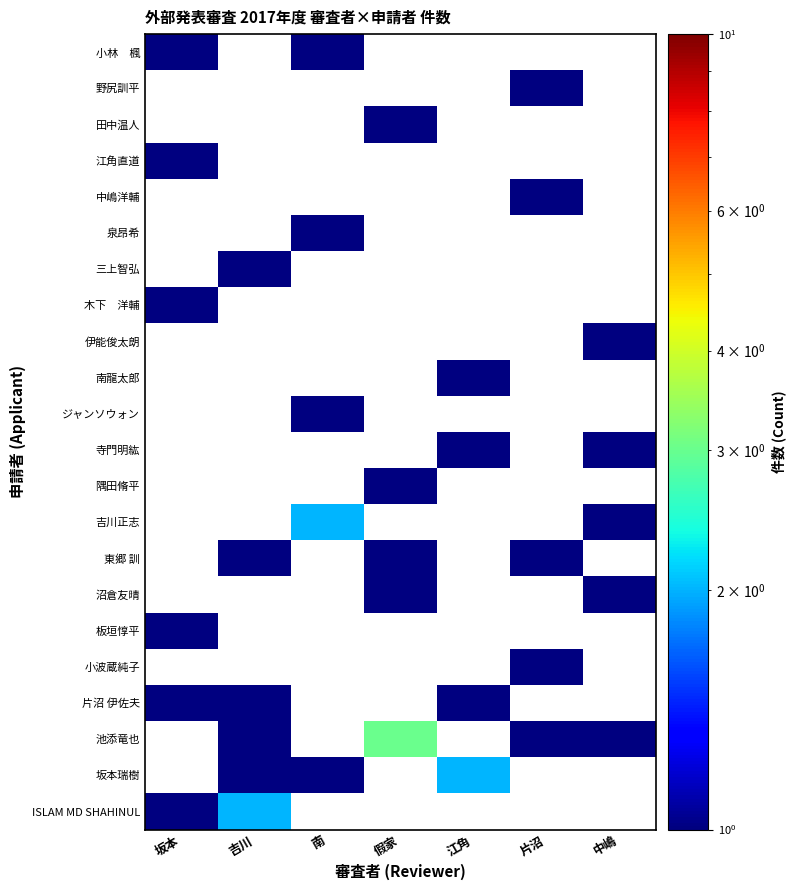

At how many categories does at least one series exceed 2?

1